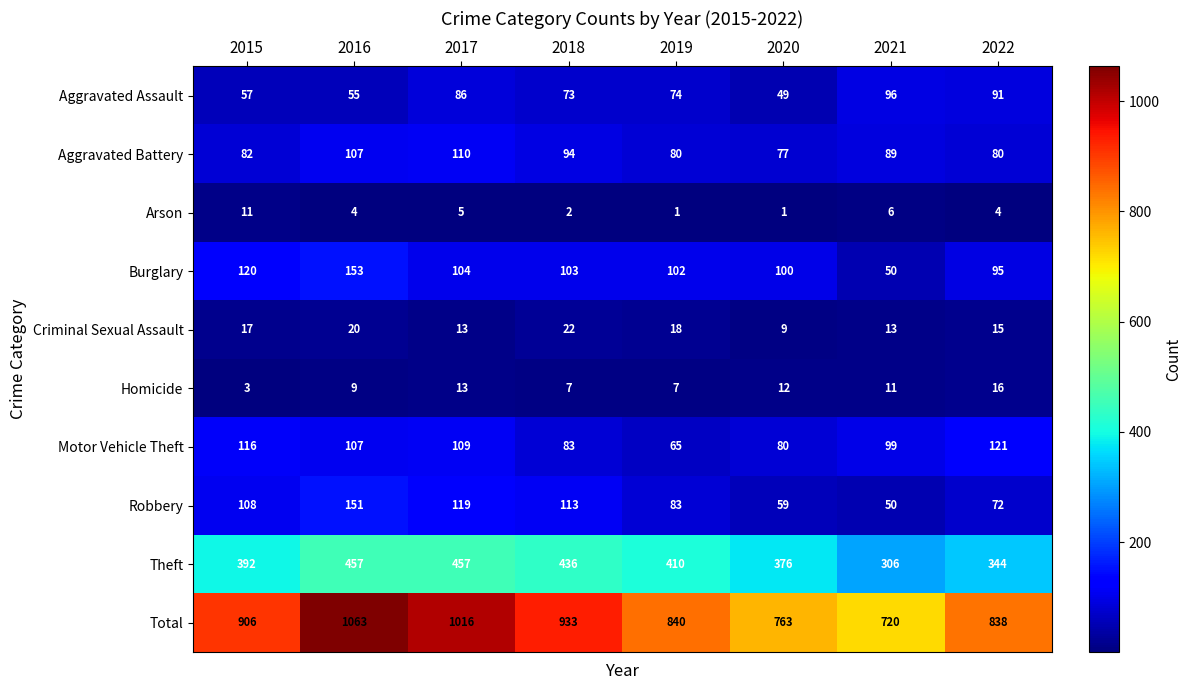

The Theft series shows 344 at 2022. True or false?

True